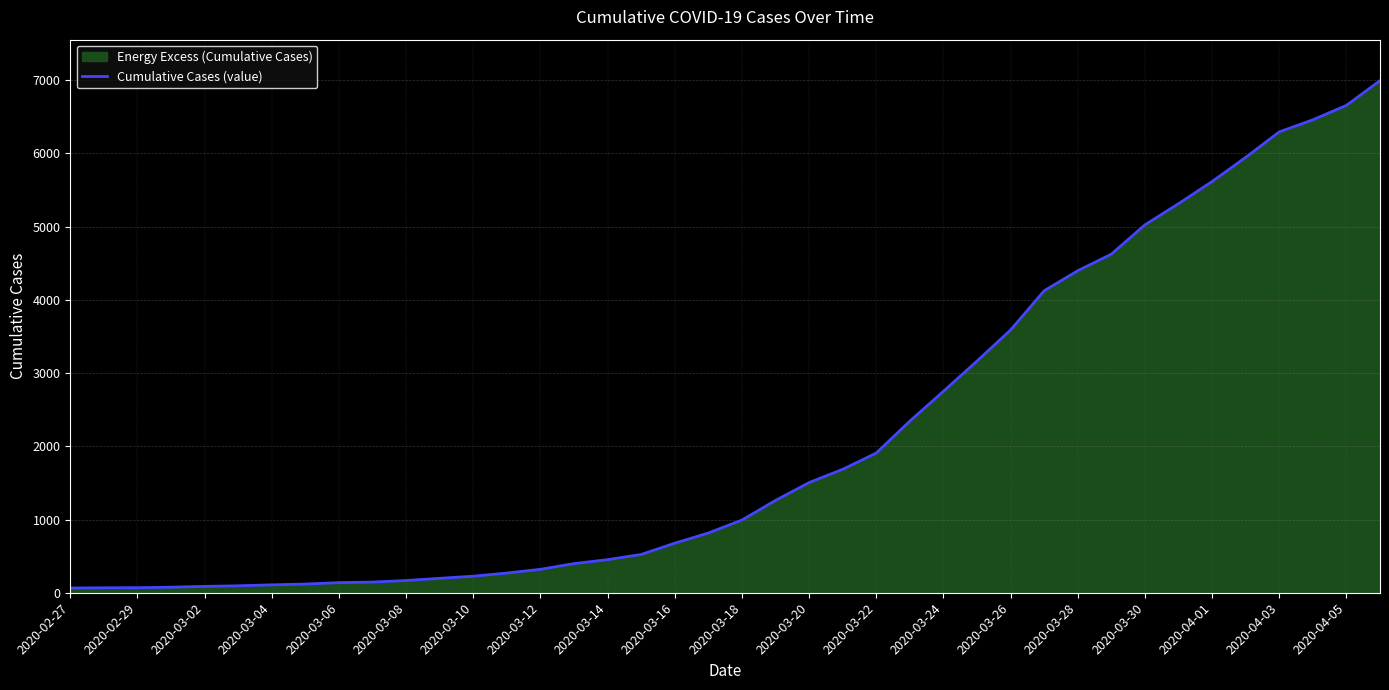

Between 2020-03-20 and 2020-03-22, which is larger?

2020-03-22